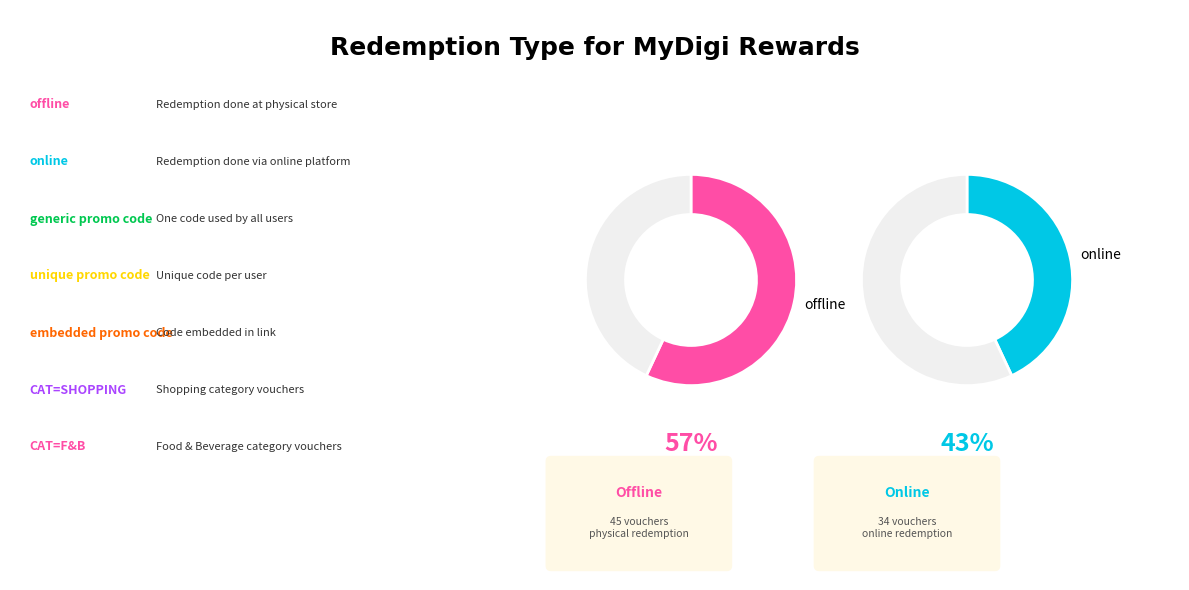

Which slice is the largest?

offline